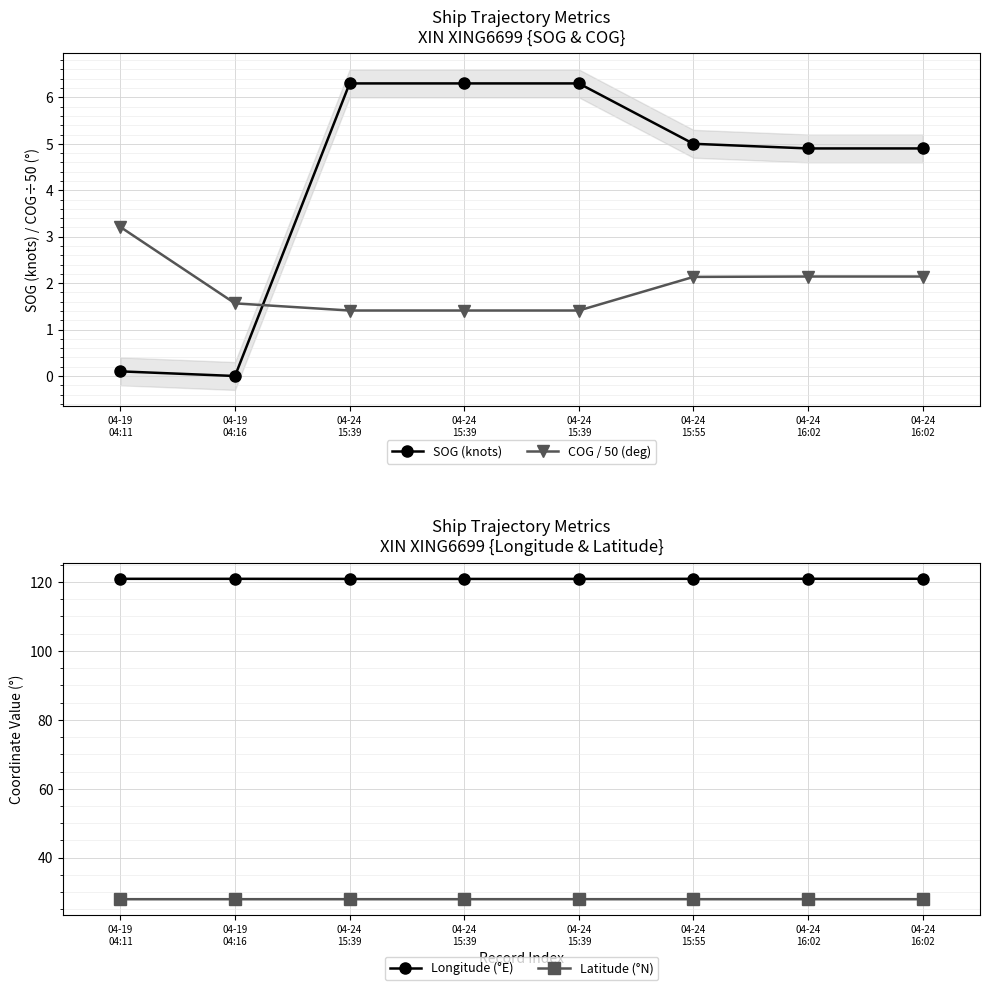

Which series has the largest range (max minus min)?

SOG (knots)